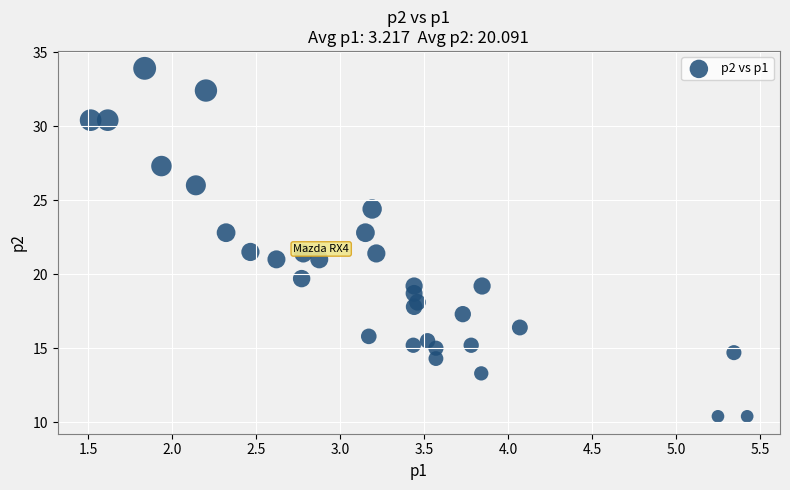

What is the range of Y values (max minus min)?

23.5